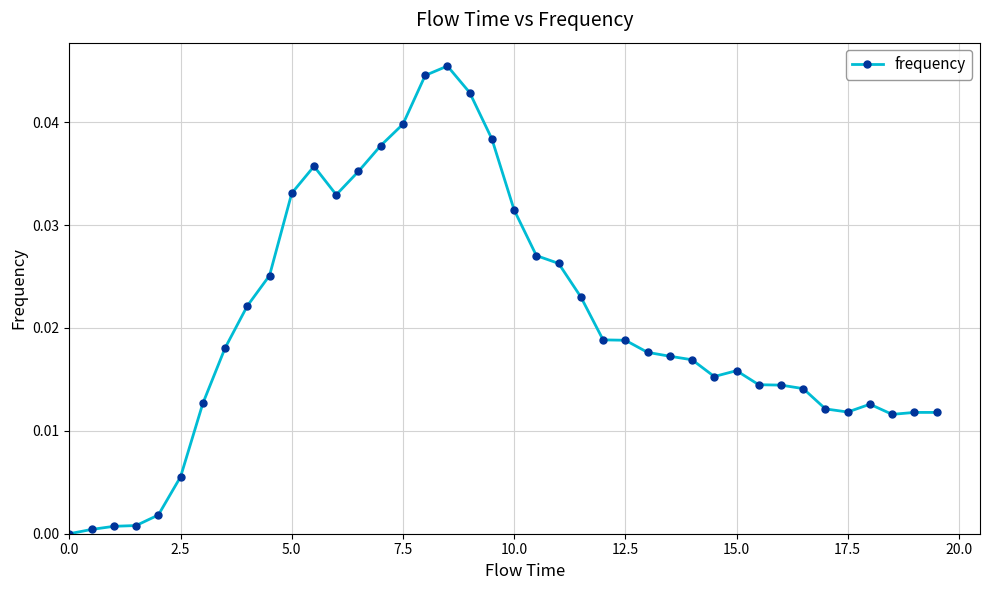

True or false: the data has more than 0 interior local peaks.

True